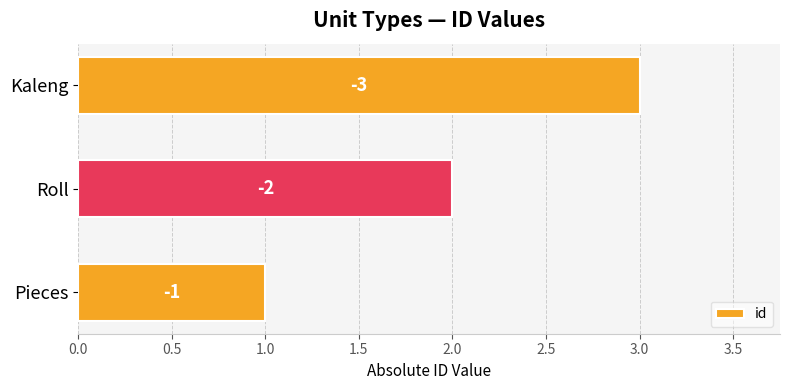

Are the bars horizontal?

Yes